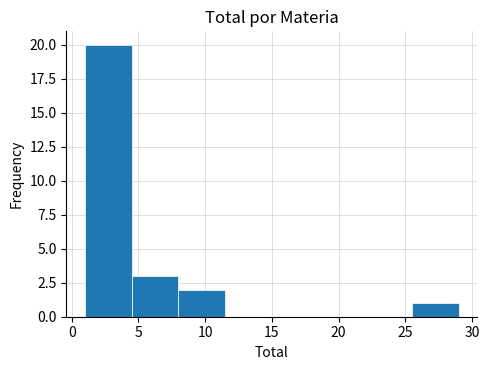

Reading left to right, list every bar in this chart as the range it spans on the x-axis followed by its height. The values are not printed on the chart, so give them approximately, as read against the axis.

1.0 to 4.5: 20
4.5 to 8.0: 3
8.0 to 11.5: 2
11.5 to 15.0: 0
15.0 to 18.5: 0
18.5 to 22.0: 0
22.0 to 25.5: 0
25.5 to 29.0: 1